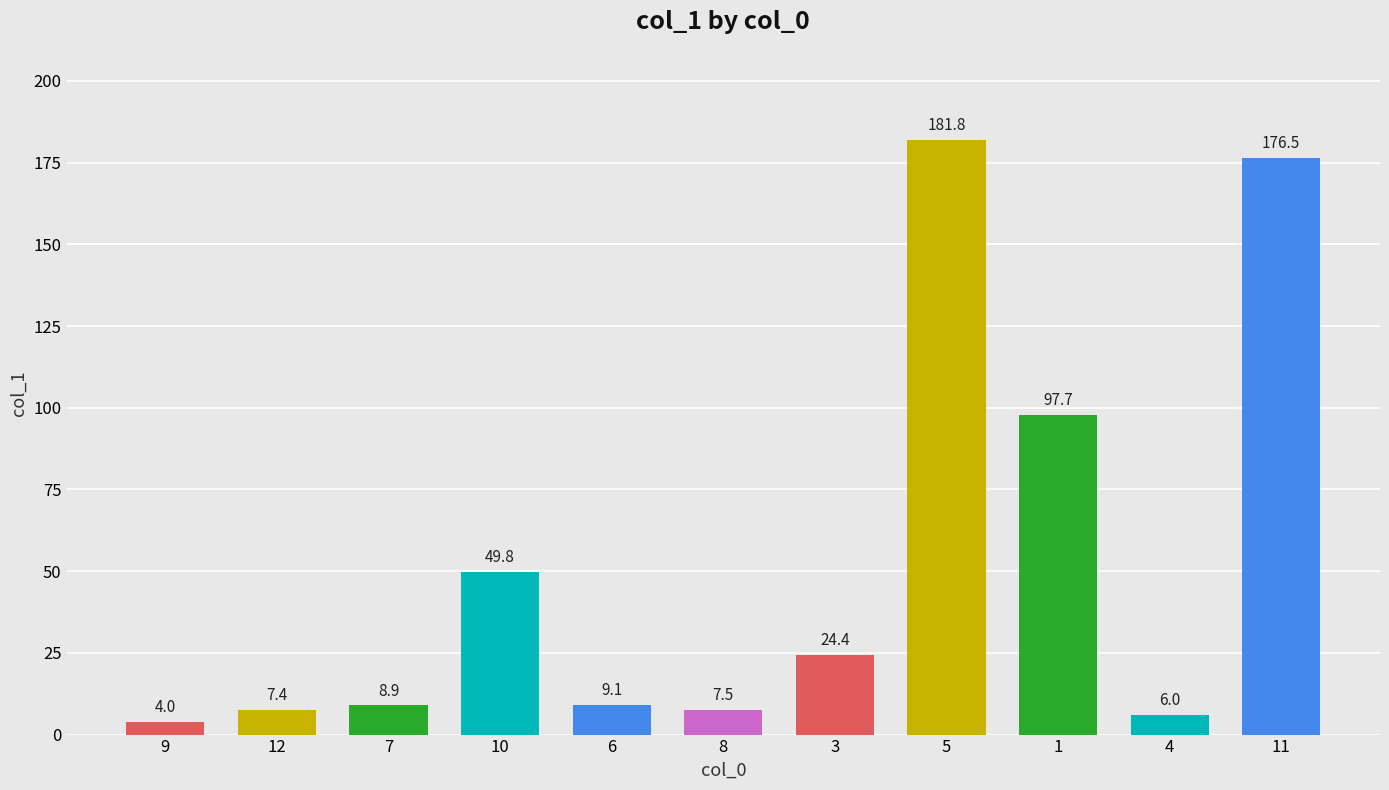

Rank the categories by value from lowest to highest.

9, 4, 12, 8, 7, 6, 3, 10, 1, 11, 5